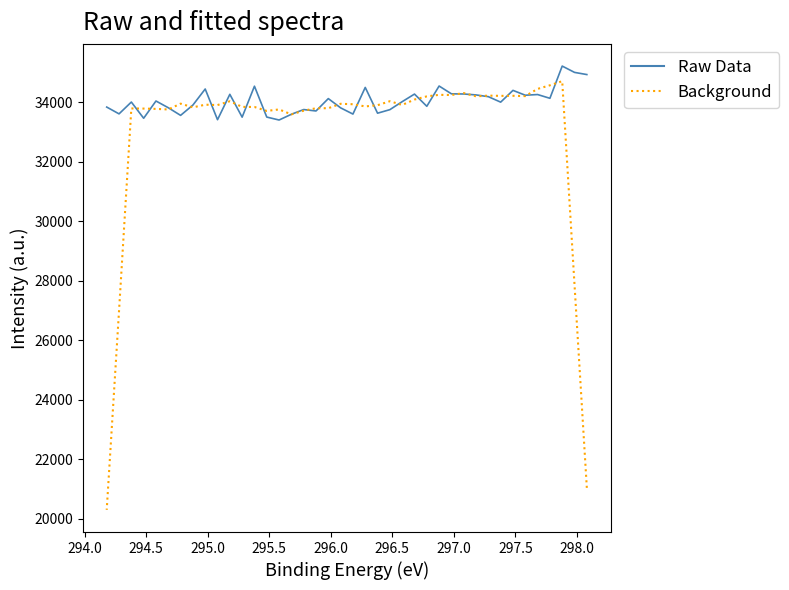

Rank the series by their average value, from lowest to highest.

Background, Raw Data